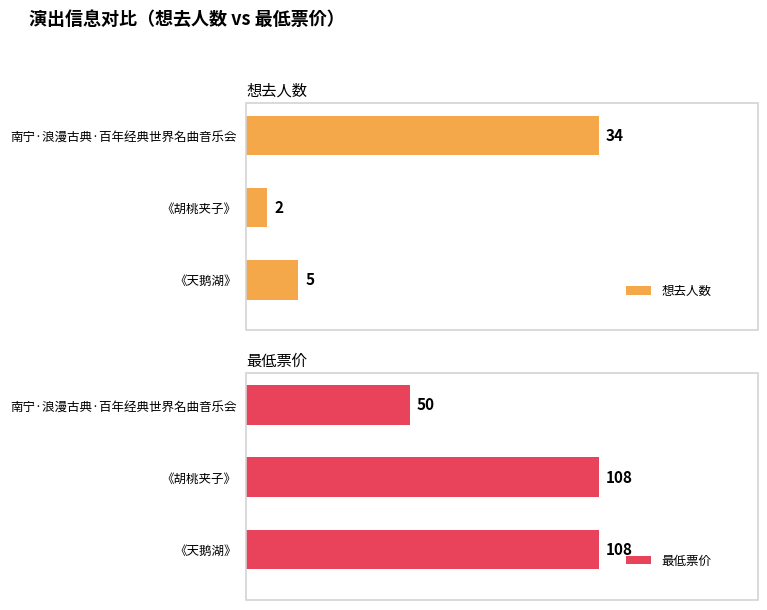

What is the sum of all 最低票价 values?

266